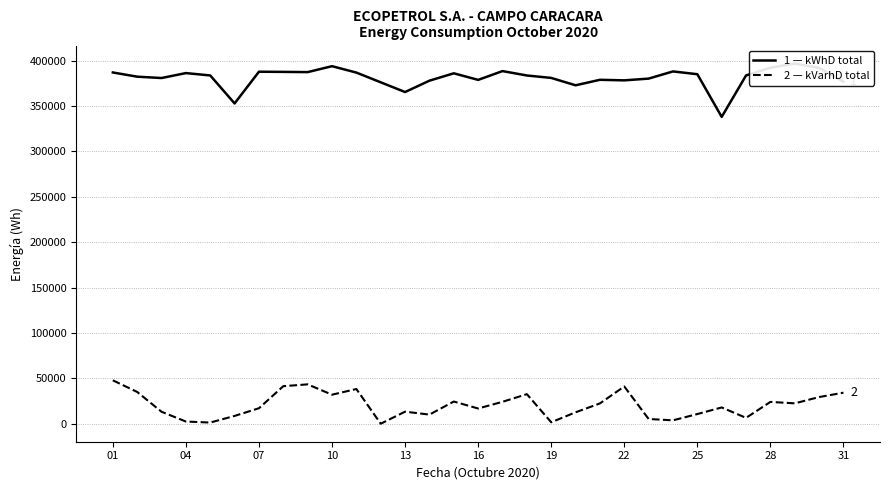

How many interior local valleys does the kVarhD total series have?

9